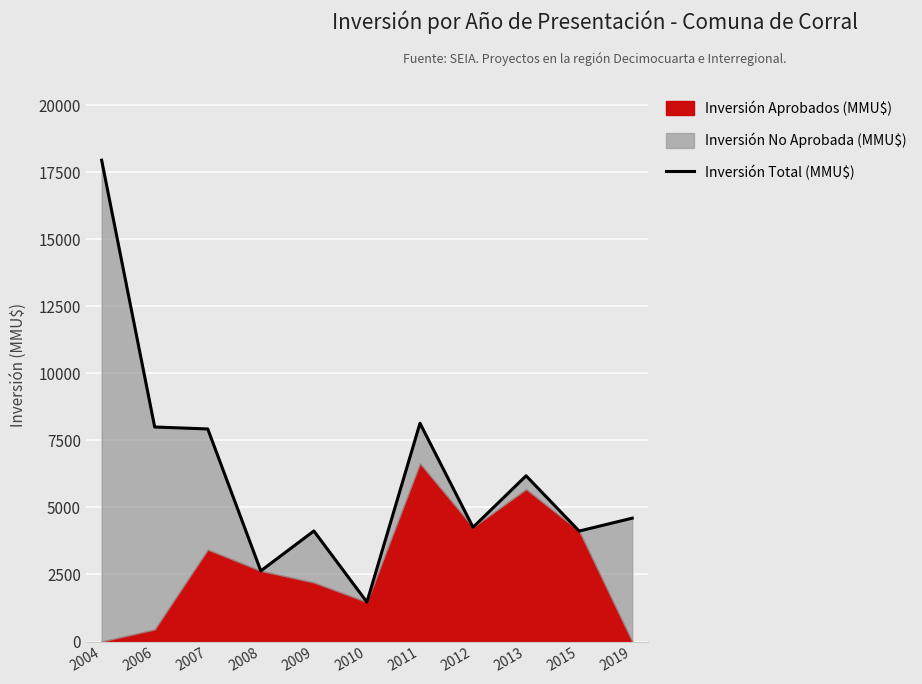

What is the change in value from 2010 to 2015?

+2649